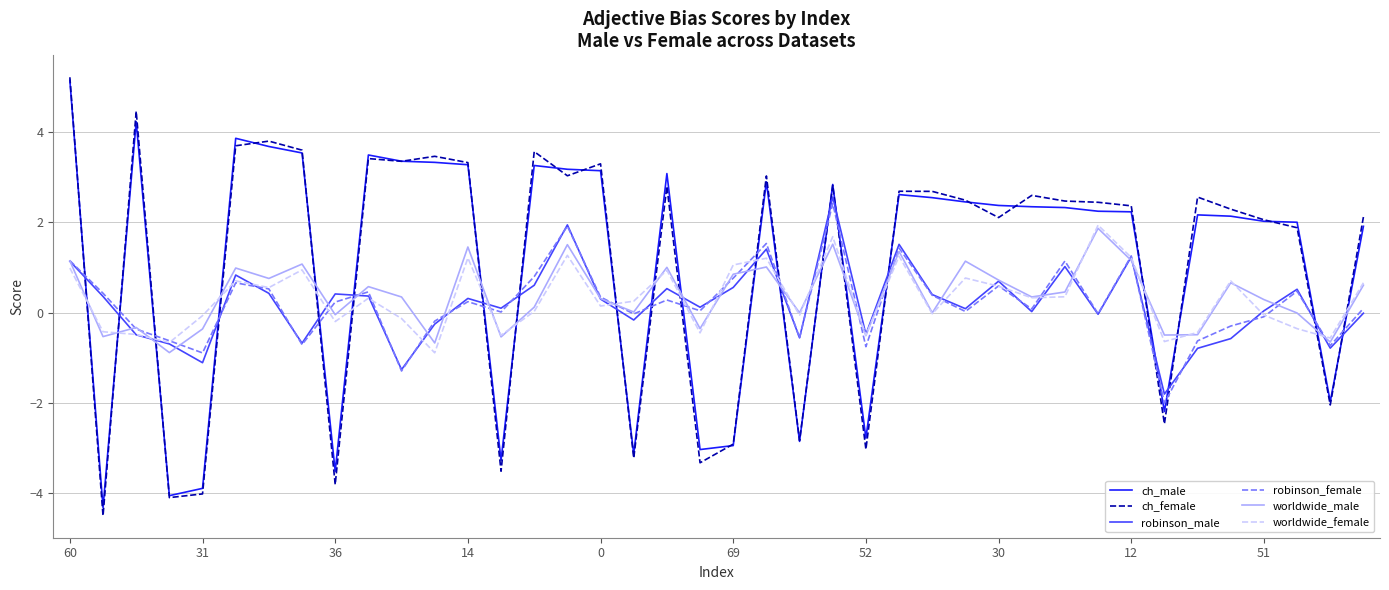

True or false: ch_male and robinson_female intersect in this chart.

True